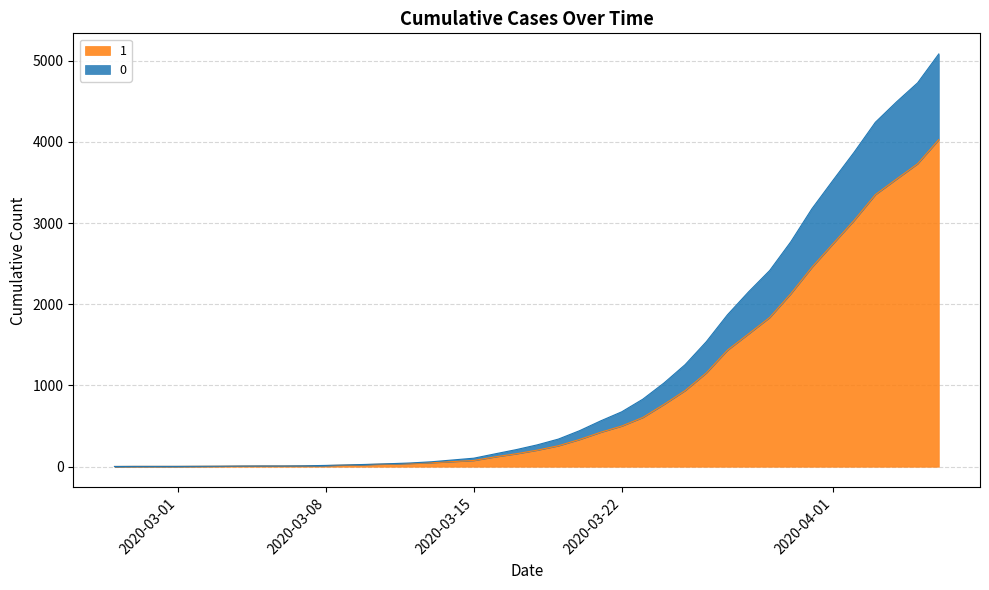

True or false: 1 and 0 intersect in this chart.

False